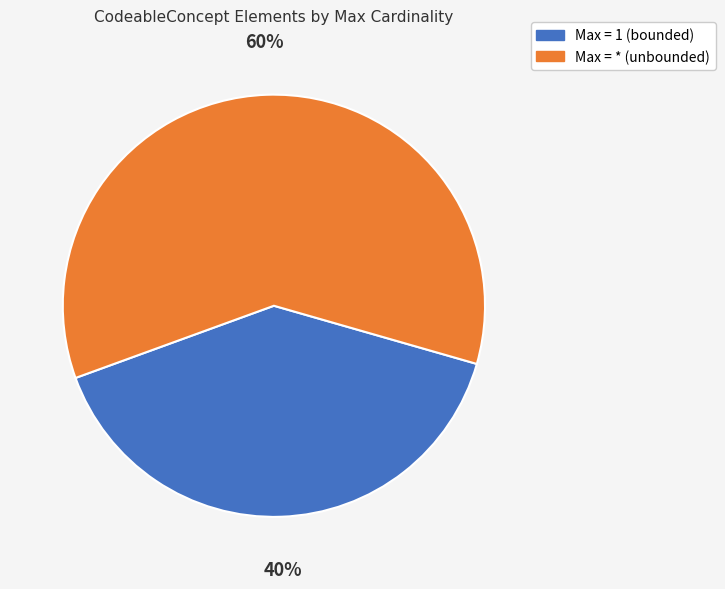

To the nearest percent, what is the difference between the largest and smallest slice percentages?

20%